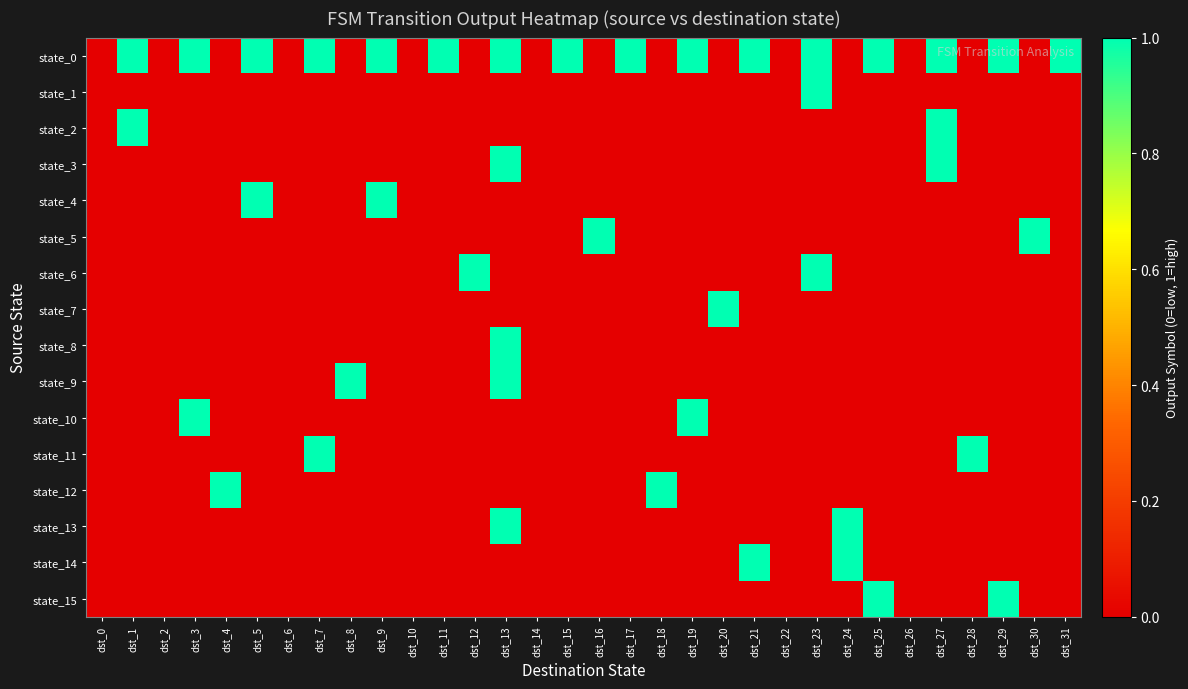

Reading left to right, what are all the values shown in this chart?

state_0: dst_0=0	dst_1=1	dst_2=0	dst_3=1	dst_4=0	dst_5=1	dst_6=0	dst_7=1	dst_8=0	dst_9=1	dst_10=0	dst_11=1	dst_12=0	dst_13=1	dst_14=0	dst_15=1	dst_16=0	dst_17=1	dst_18=0	dst_19=1	dst_20=0	dst_21=1	dst_22=0	dst_23=1	dst_24=0	dst_25=1	dst_26=0	dst_27=1	dst_28=0	dst_29=1	dst_30=0	dst_31=1
state_1: dst_0=0	dst_1=0	dst_2=0	dst_3=0	dst_4=0	dst_5=0	dst_6=0	dst_7=0	dst_8=0	dst_9=0	dst_10=0	dst_11=0	dst_12=0	dst_13=0	dst_14=0	dst_15=0	dst_16=0	dst_17=0	dst_18=0	dst_19=0	dst_20=0	dst_21=0	dst_22=0	dst_23=1	dst_24=0	dst_25=0	dst_26=0	dst_27=0	dst_28=0	dst_29=0	dst_30=0	dst_31=0
state_2: dst_0=0	dst_1=1	dst_2=0	dst_3=0	dst_4=0	dst_5=0	dst_6=0	dst_7=0	dst_8=0	dst_9=0	dst_10=0	dst_11=0	dst_12=0	dst_13=0	dst_14=0	dst_15=0	dst_16=0	dst_17=0	dst_18=0	dst_19=0	dst_20=0	dst_21=0	dst_22=0	dst_23=0	dst_24=0	dst_25=0	dst_26=0	dst_27=1	dst_28=0	dst_29=0	dst_30=0	dst_31=0
state_3: dst_0=0	dst_1=0	dst_2=0	dst_3=0	dst_4=0	dst_5=0	dst_6=0	dst_7=0	dst_8=0	dst_9=0	dst_10=0	dst_11=0	dst_12=0	dst_13=1	dst_14=0	dst_15=0	dst_16=0	dst_17=0	dst_18=0	dst_19=0	dst_20=0	dst_21=0	dst_22=0	dst_23=0	dst_24=0	dst_25=0	dst_26=0	dst_27=1	dst_28=0	dst_29=0	dst_30=0	dst_31=0
state_4: dst_0=0	dst_1=0	dst_2=0	dst_3=0	dst_4=0	dst_5=1	dst_6=0	dst_7=0	dst_8=0	dst_9=1	dst_10=0	dst_11=0	dst_12=0	dst_13=0	dst_14=0	dst_15=0	dst_16=0	dst_17=0	dst_18=0	dst_19=0	dst_20=0	dst_21=0	dst_22=0	dst_23=0	dst_24=0	dst_25=0	dst_26=0	dst_27=0	dst_28=0	dst_29=0	dst_30=0	dst_31=0
state_5: dst_0=0	dst_1=0	dst_2=0	dst_3=0	dst_4=0	dst_5=0	dst_6=0	dst_7=0	dst_8=0	dst_9=0	dst_10=0	dst_11=0	dst_12=0	dst_13=0	dst_14=0	dst_15=0	dst_16=1	dst_17=0	dst_18=0	dst_19=0	dst_20=0	dst_21=0	dst_22=0	dst_23=0	dst_24=0	dst_25=0	dst_26=0	dst_27=0	dst_28=0	dst_29=0	dst_30=1	dst_31=0
state_6: dst_0=0	dst_1=0	dst_2=0	dst_3=0	dst_4=0	dst_5=0	dst_6=0	dst_7=0	dst_8=0	dst_9=0	dst_10=0	dst_11=0	dst_12=1	dst_13=0	dst_14=0	dst_15=0	dst_16=0	dst_17=0	dst_18=0	dst_19=0	dst_20=0	dst_21=0	dst_22=0	dst_23=1	dst_24=0	dst_25=0	dst_26=0	dst_27=0	dst_28=0	dst_29=0	dst_30=0	dst_31=0
state_7: dst_0=0	dst_1=0	dst_2=0	dst_3=0	dst_4=0	dst_5=0	dst_6=0	dst_7=0	dst_8=0	dst_9=0	dst_10=0	dst_11=0	dst_12=0	dst_13=0	dst_14=0	dst_15=0	dst_16=0	dst_17=0	dst_18=0	dst_19=0	dst_20=1	dst_21=0	dst_22=0	dst_23=0	dst_24=0	dst_25=0	dst_26=0	dst_27=0	dst_28=0	dst_29=0	dst_30=0	dst_31=0
state_8: dst_0=0	dst_1=0	dst_2=0	dst_3=0	dst_4=0	dst_5=0	dst_6=0	dst_7=0	dst_8=0	dst_9=0	dst_10=0	dst_11=0	dst_12=0	dst_13=1	dst_14=0	dst_15=0	dst_16=0	dst_17=0	dst_18=0	dst_19=0	dst_20=0	dst_21=0	dst_22=0	dst_23=0	dst_24=0	dst_25=0	dst_26=0	dst_27=0	dst_28=0	dst_29=0	dst_30=0	dst_31=0
state_9: dst_0=0	dst_1=0	dst_2=0	dst_3=0	dst_4=0	dst_5=0	dst_6=0	dst_7=0	dst_8=1	dst_9=0	dst_10=0	dst_11=0	dst_12=0	dst_13=1	dst_14=0	dst_15=0	dst_16=0	dst_17=0	dst_18=0	dst_19=0	dst_20=0	dst_21=0	dst_22=0	dst_23=0	dst_24=0	dst_25=0	dst_26=0	dst_27=0	dst_28=0	dst_29=0	dst_30=0	dst_31=0
state_10: dst_0=0	dst_1=0	dst_2=0	dst_3=1	dst_4=0	dst_5=0	dst_6=0	dst_7=0	dst_8=0	dst_9=0	dst_10=0	dst_11=0	dst_12=0	dst_13=0	dst_14=0	dst_15=0	dst_16=0	dst_17=0	dst_18=0	dst_19=1	dst_20=0	dst_21=0	dst_22=0	dst_23=0	dst_24=0	dst_25=0	dst_26=0	dst_27=0	dst_28=0	dst_29=0	dst_30=0	dst_31=0
state_11: dst_0=0	dst_1=0	dst_2=0	dst_3=0	dst_4=0	dst_5=0	dst_6=0	dst_7=1	dst_8=0	dst_9=0	dst_10=0	dst_11=0	dst_12=0	dst_13=0	dst_14=0	dst_15=0	dst_16=0	dst_17=0	dst_18=0	dst_19=0	dst_20=0	dst_21=0	dst_22=0	dst_23=0	dst_24=0	dst_25=0	dst_26=0	dst_27=0	dst_28=1	dst_29=0	dst_30=0	dst_31=0
state_12: dst_0=0	dst_1=0	dst_2=0	dst_3=0	dst_4=1	dst_5=0	dst_6=0	dst_7=0	dst_8=0	dst_9=0	dst_10=0	dst_11=0	dst_12=0	dst_13=0	dst_14=0	dst_15=0	dst_16=0	dst_17=0	dst_18=1	dst_19=0	dst_20=0	dst_21=0	dst_22=0	dst_23=0	dst_24=0	dst_25=0	dst_26=0	dst_27=0	dst_28=0	dst_29=0	dst_30=0	dst_31=0
state_13: dst_0=0	dst_1=0	dst_2=0	dst_3=0	dst_4=0	dst_5=0	dst_6=0	dst_7=0	dst_8=0	dst_9=0	dst_10=0	dst_11=0	dst_12=0	dst_13=1	dst_14=0	dst_15=0	dst_16=0	dst_17=0	dst_18=0	dst_19=0	dst_20=0	dst_21=0	dst_22=0	dst_23=0	dst_24=1	dst_25=0	dst_26=0	dst_27=0	dst_28=0	dst_29=0	dst_30=0	dst_31=0
state_14: dst_0=0	dst_1=0	dst_2=0	dst_3=0	dst_4=0	dst_5=0	dst_6=0	dst_7=0	dst_8=0	dst_9=0	dst_10=0	dst_11=0	dst_12=0	dst_13=0	dst_14=0	dst_15=0	dst_16=0	dst_17=0	dst_18=0	dst_19=0	dst_20=0	dst_21=1	dst_22=0	dst_23=0	dst_24=1	dst_25=0	dst_26=0	dst_27=0	dst_28=0	dst_29=0	dst_30=0	dst_31=0
state_15: dst_0=0	dst_1=0	dst_2=0	dst_3=0	dst_4=0	dst_5=0	dst_6=0	dst_7=0	dst_8=0	dst_9=0	dst_10=0	dst_11=0	dst_12=0	dst_13=0	dst_14=0	dst_15=0	dst_16=0	dst_17=0	dst_18=0	dst_19=0	dst_20=0	dst_21=0	dst_22=0	dst_23=0	dst_24=0	dst_25=1	dst_26=0	dst_27=0	dst_28=0	dst_29=1	dst_30=0	dst_31=0